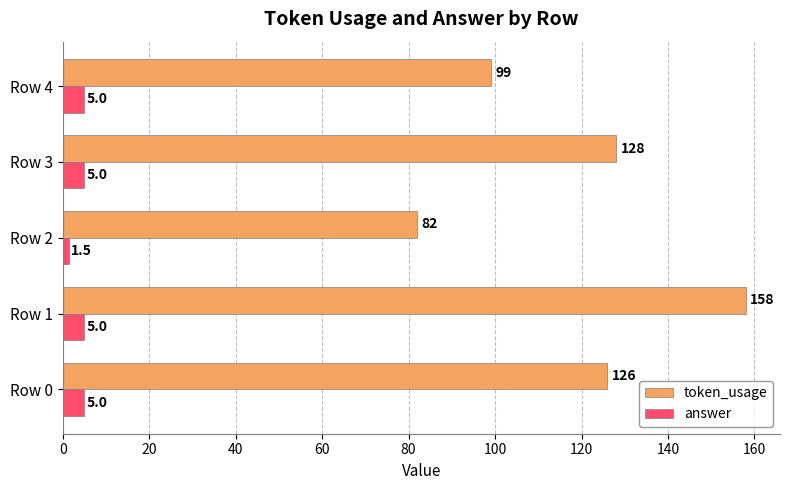

Which category has the highest value across all series?

Row 1